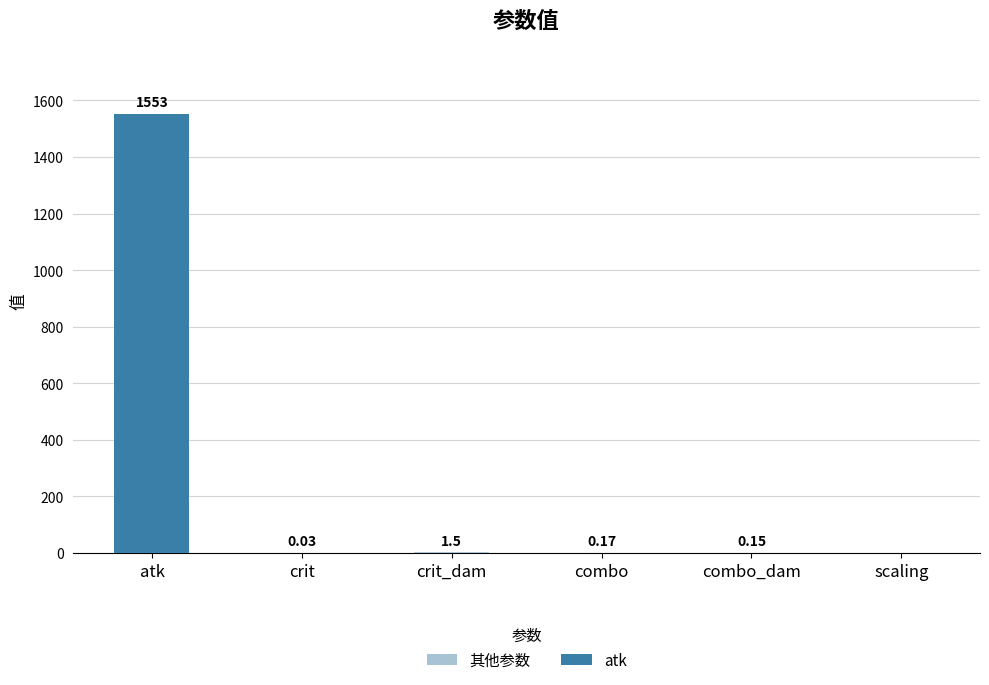

Are the bars horizontal?

No